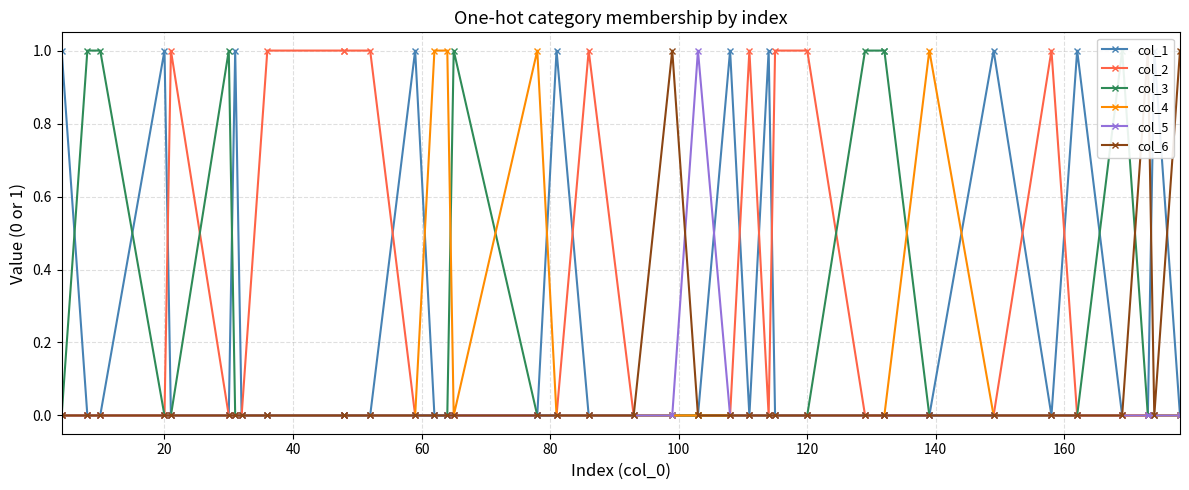

Is this an area chart (filled region under the line)?

No